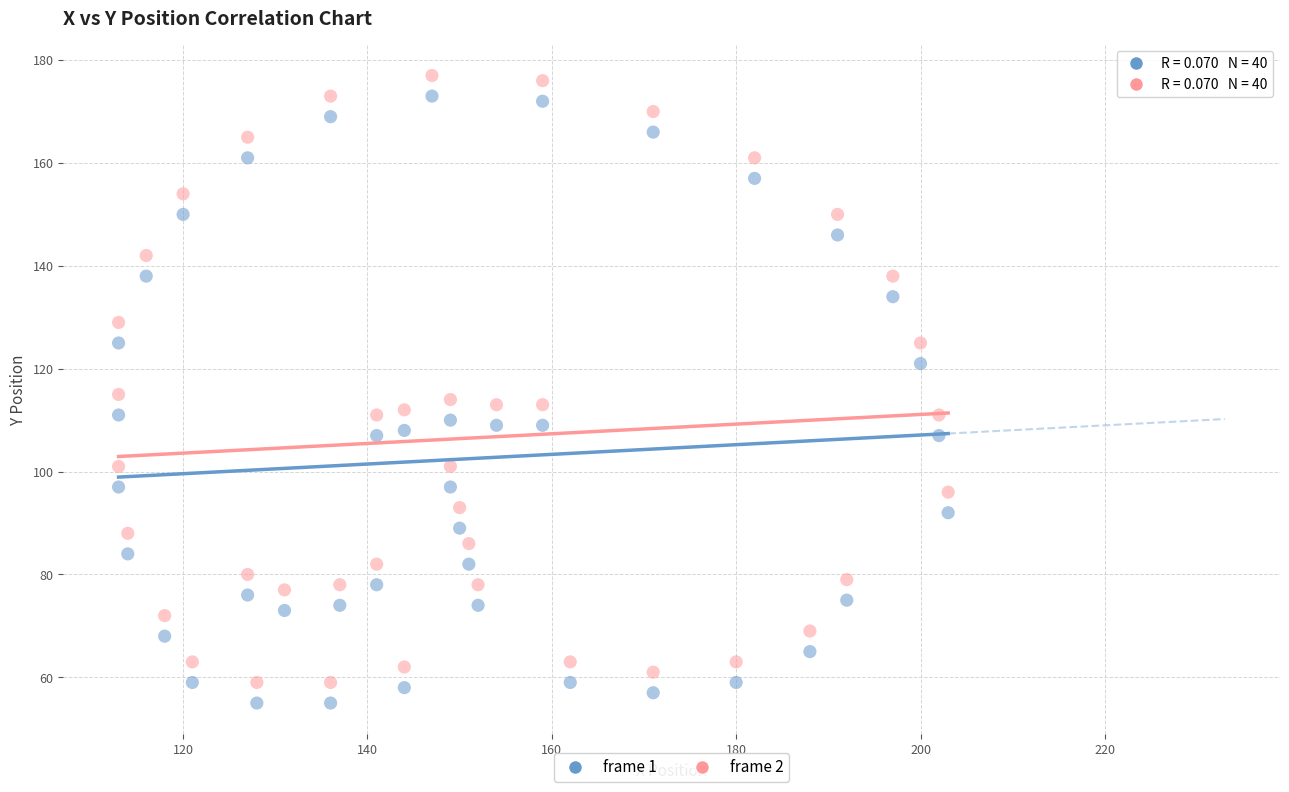

Which series reaches the minimum Y coordinate?

frame 1